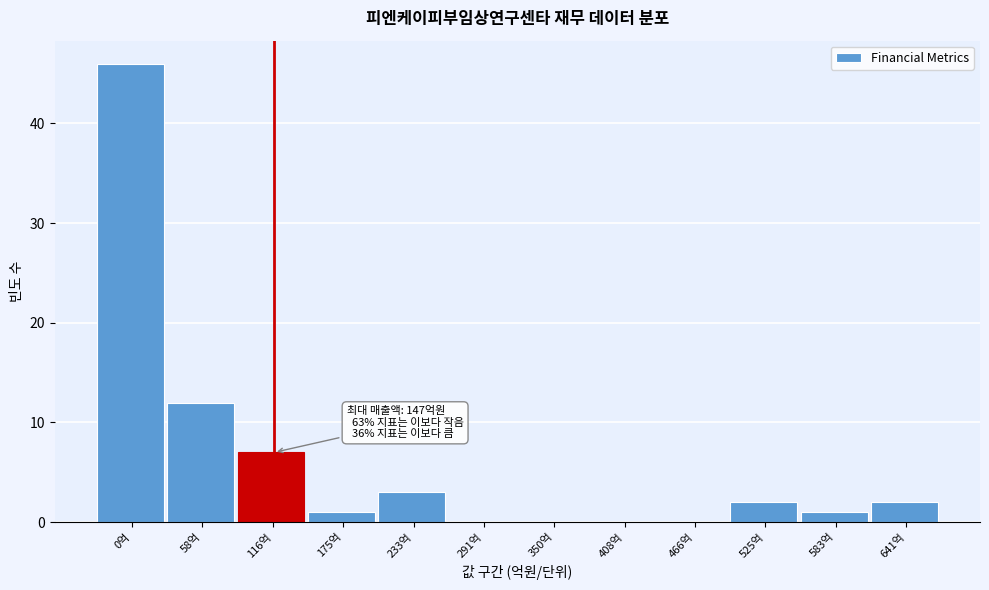

Reading left to right, transcribe all the data shown in this chart.

0억=46	58억=12	116억=7	175억=1	233억=3	291억=0	350억=0	408억=0	466억=0	525억=2	583억=1	641억=2